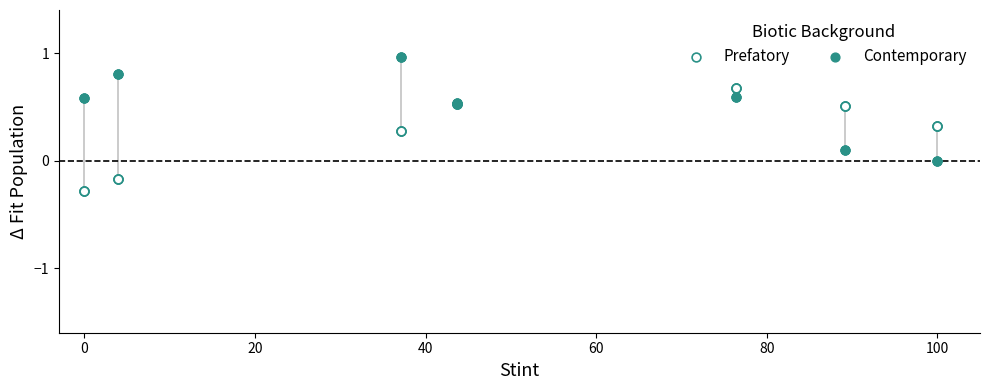

What are all the series names shown in the legend?

Prefatory, Contemporary